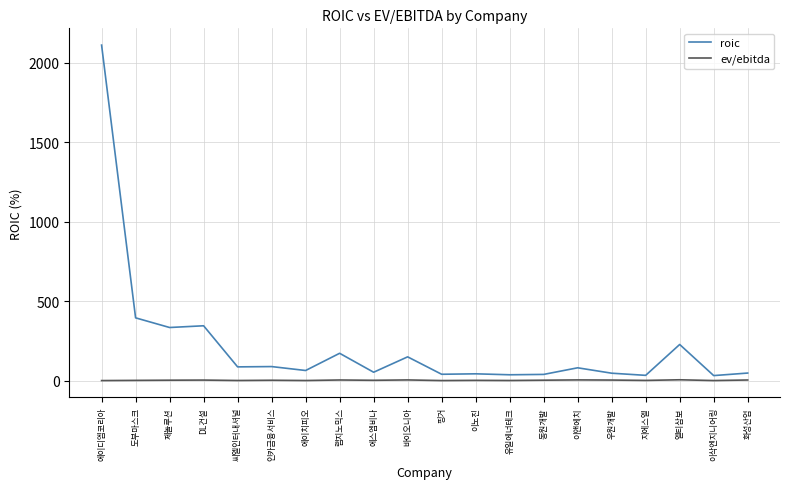

Which category has the highest value in the roic series?

에이디엠코리아